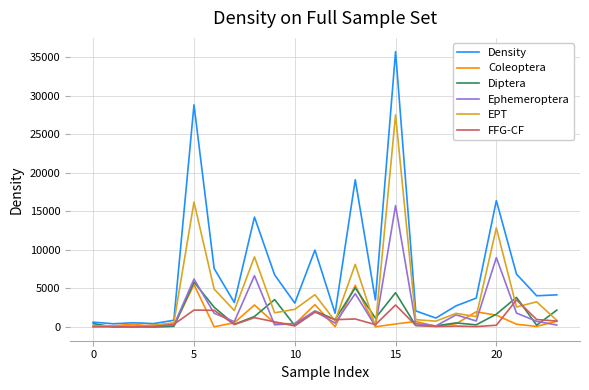

How many interior local peaks does the Coleoptera series have?

7